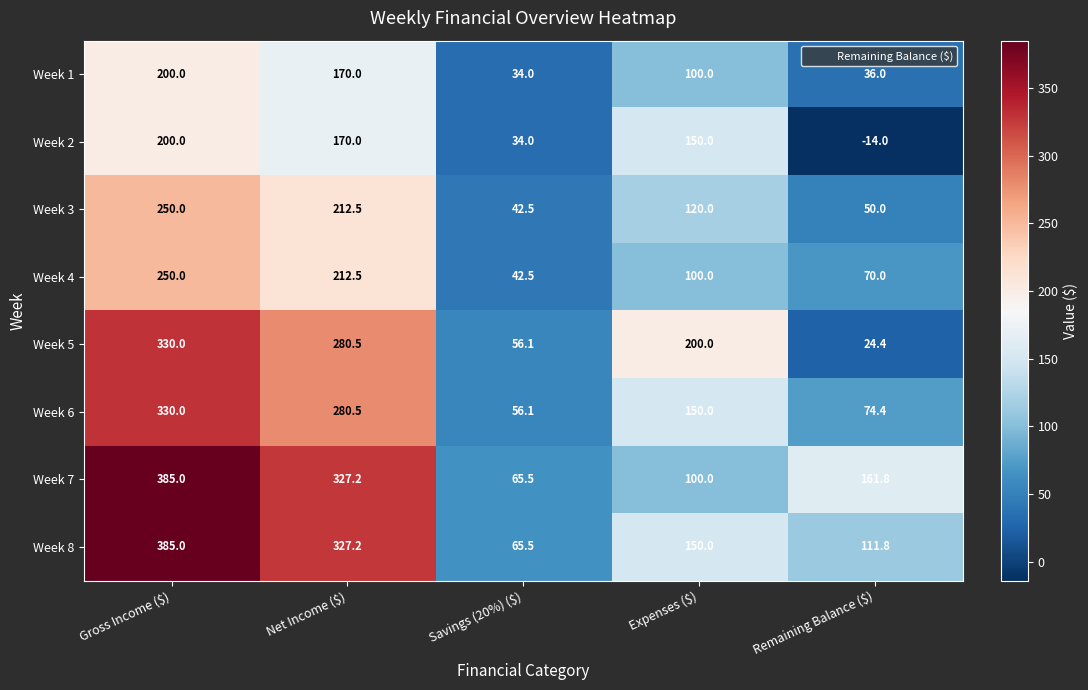

What is the minimum value for Week 5?

24.4